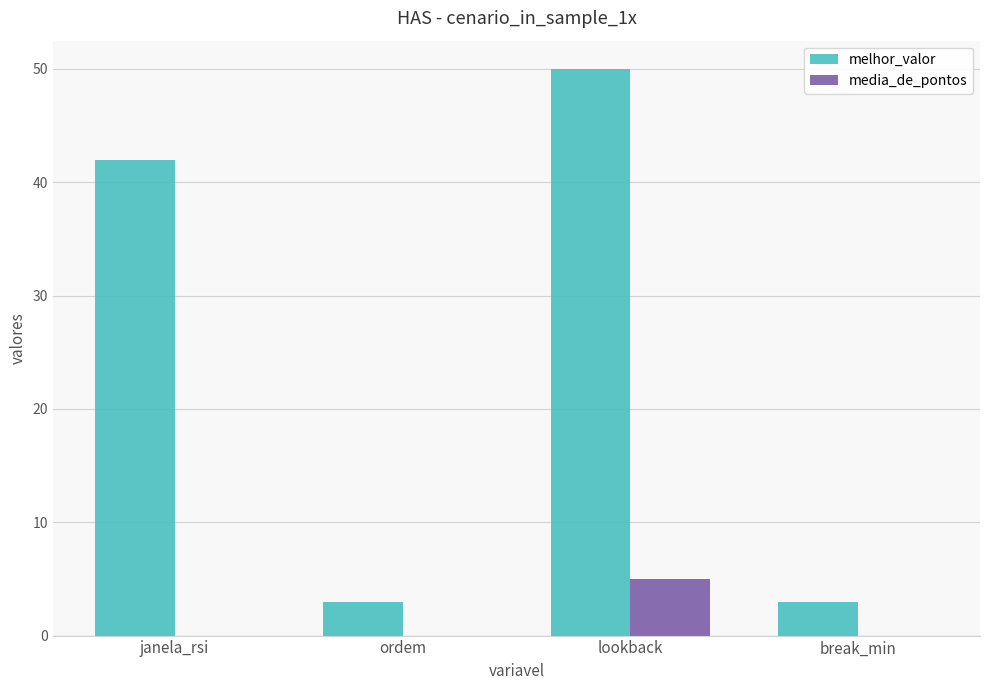

Between janela_rsi and ordem, which series saw the biggest shift?

melhor_valor